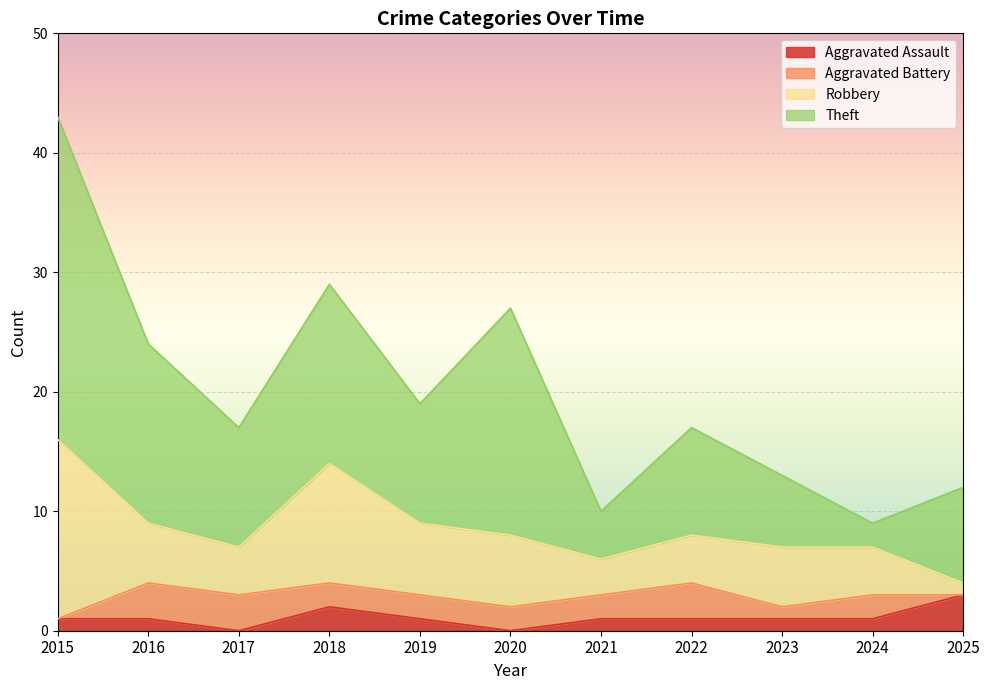

True or false: Aggravated Assault has more than 1 interior local peaks.

False